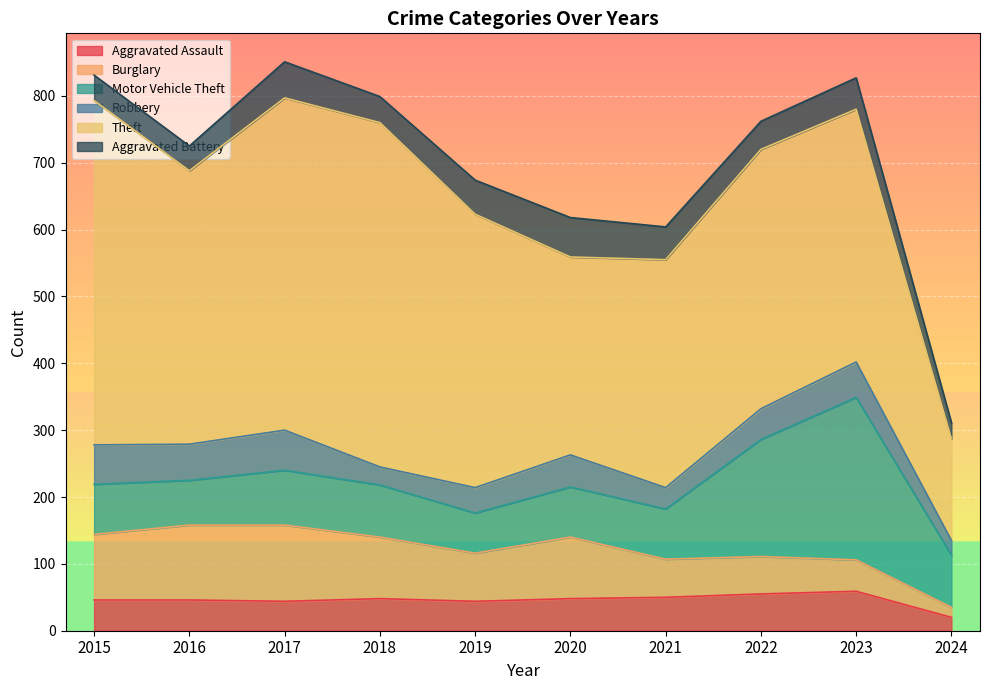

How many lines are shown in the chart?

6